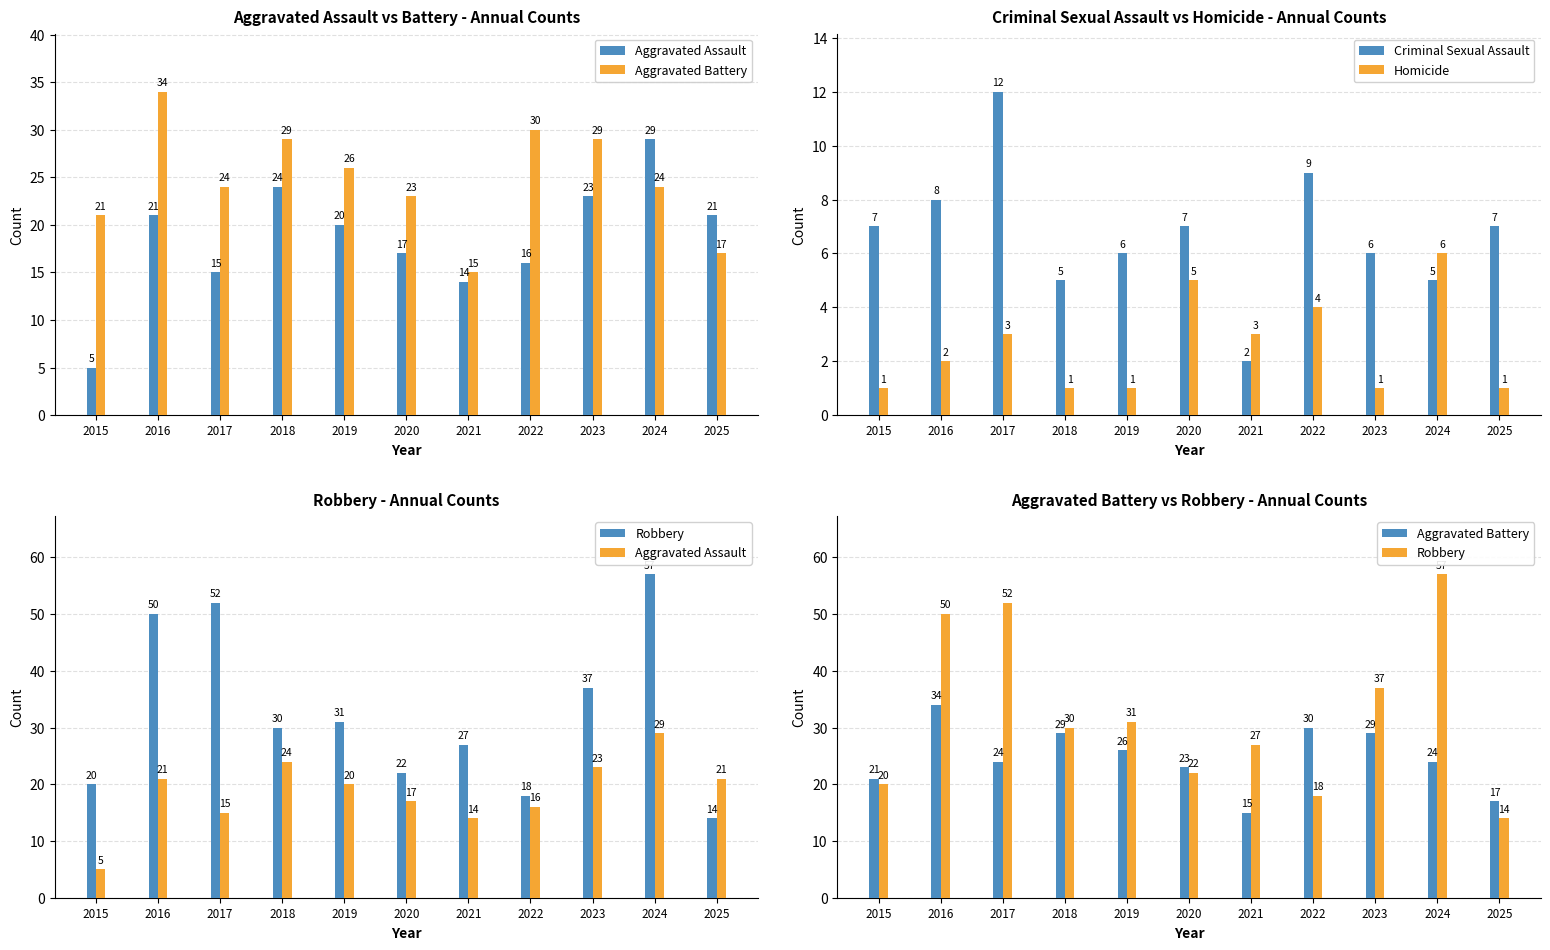

How many Homicide values are between 1 and 4?

9